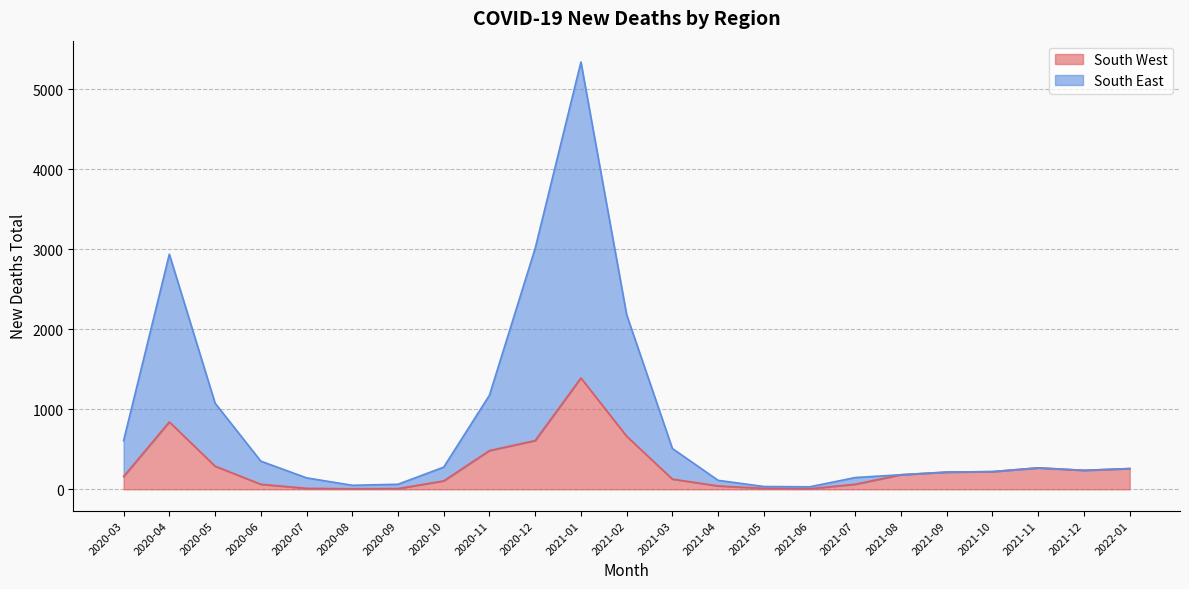

True or false: South East and South West intersect in this chart.

False